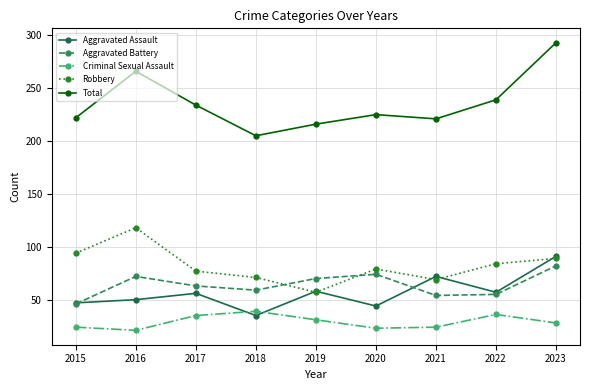

At which category is the sum across all series the highest?

2023